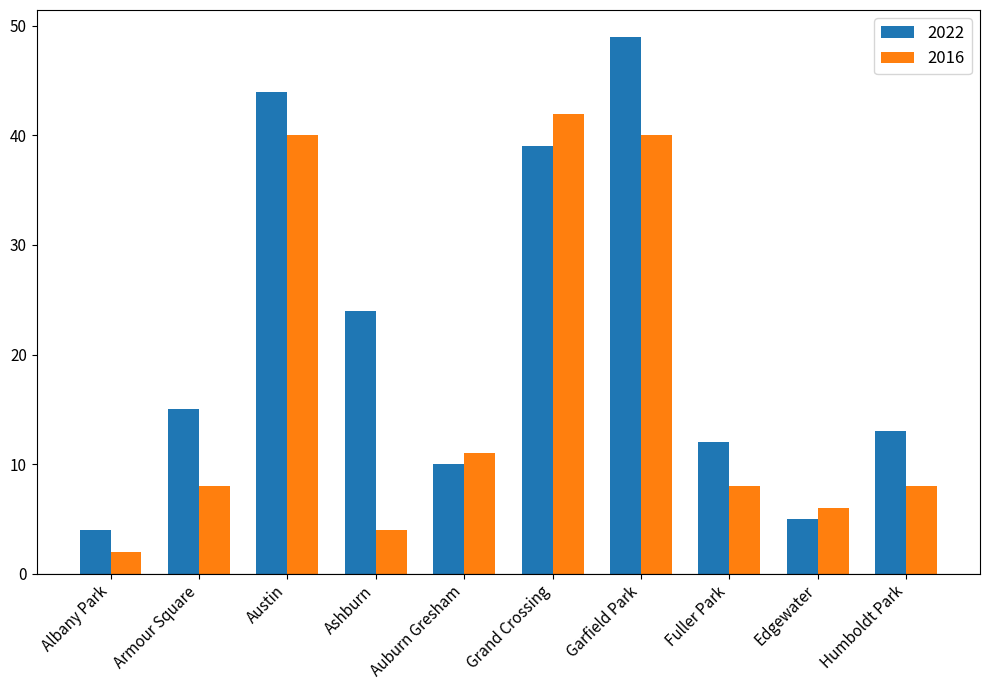

At which label is 2022 closest to 26?

Ashburn